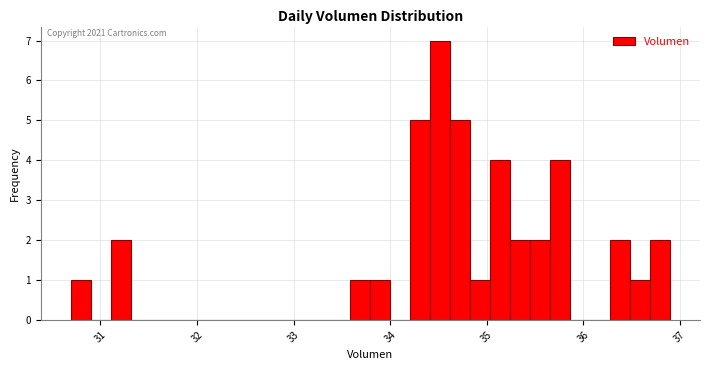

Around what value on the x-axis is the tallest bar? Give the approximate position of its centre, as read against the axis.

34.5